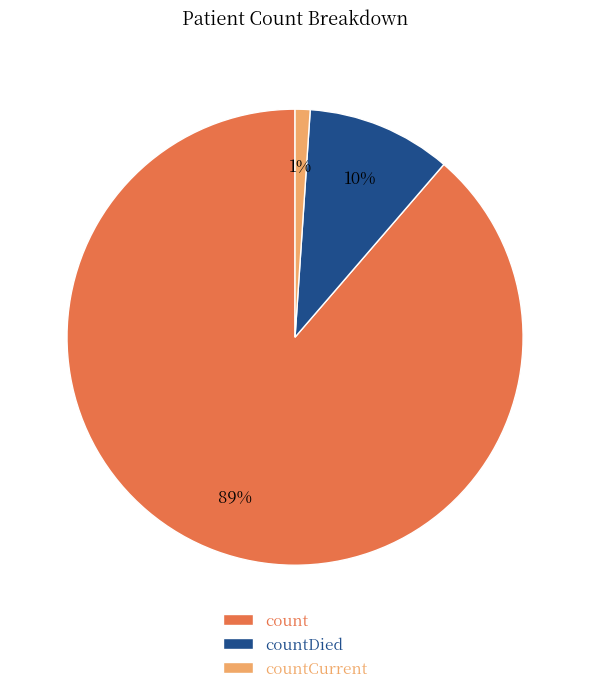

Which slice represents more than half of the pie?

count